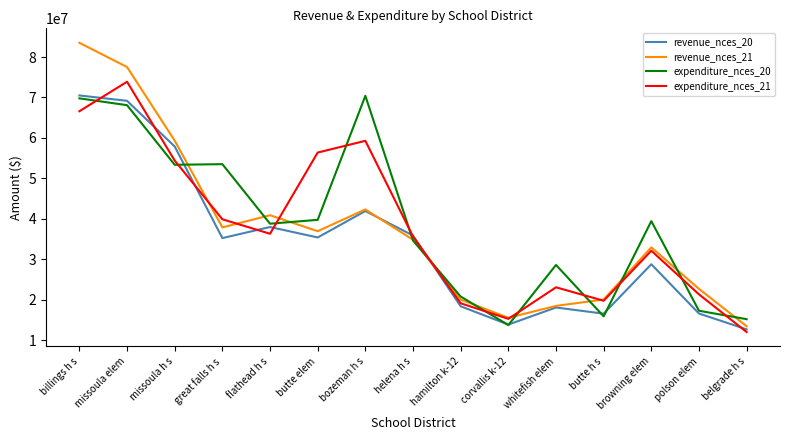

What is the spread (max minus min) of values at flathead h s?

4588000